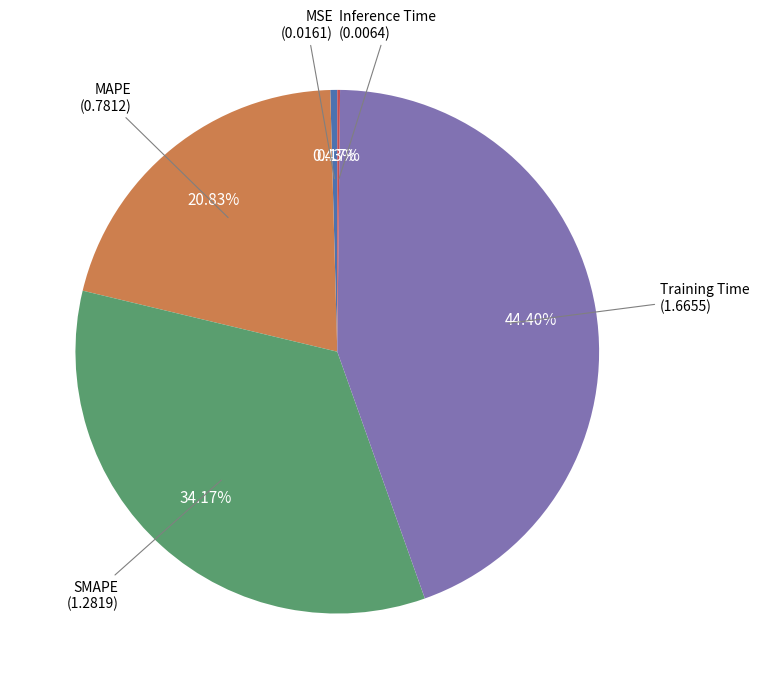

Does any single category account for the majority?

No